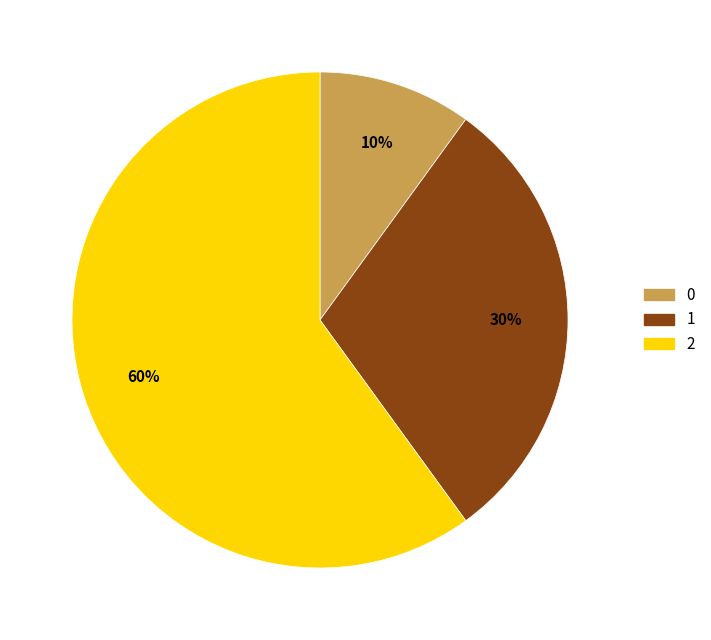

Rank the categories by value from highest to lowest.

2, 1, 0